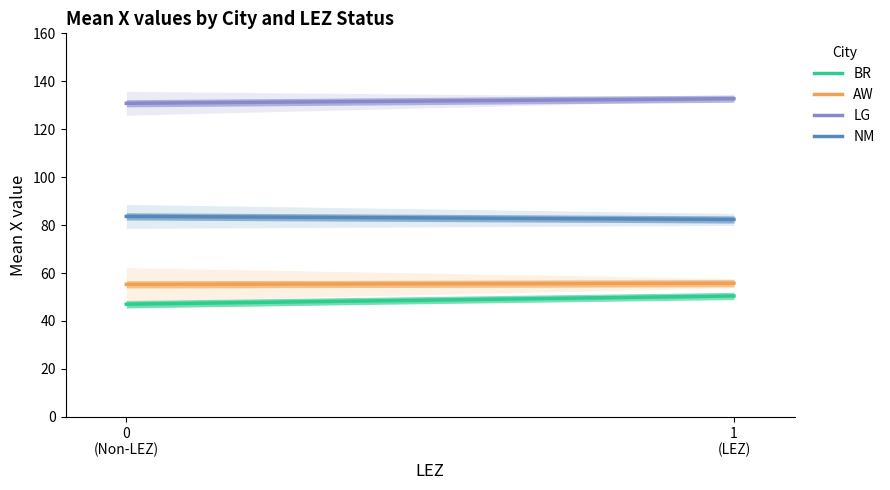

Which series changed the most between 0
(Non-LEZ) and 1
(LEZ)?

BR